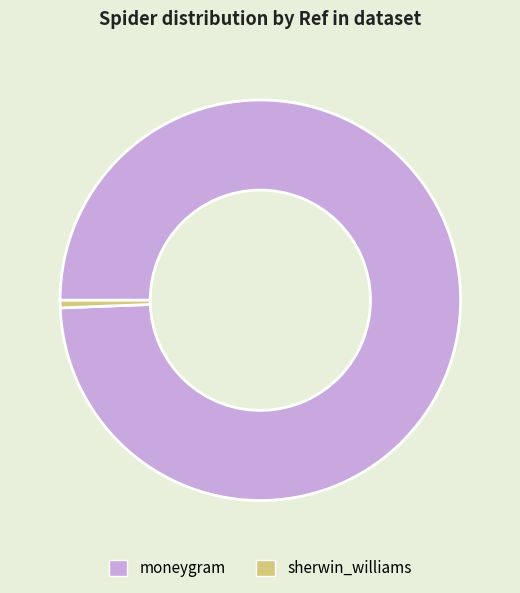

How many segments does this pie chart have?

2